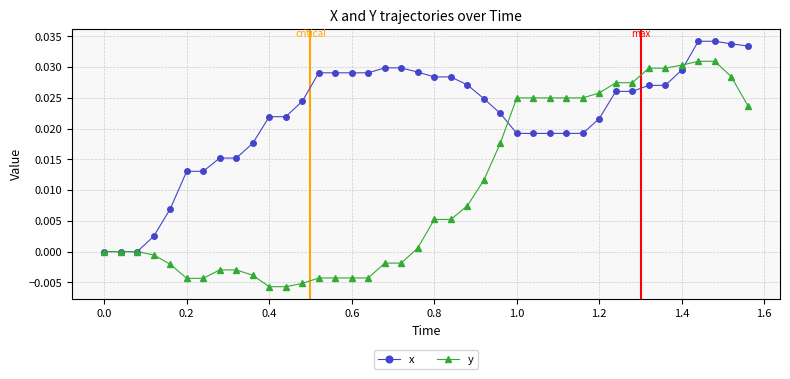

Does the chart display data point markers on the line(s)?

Yes